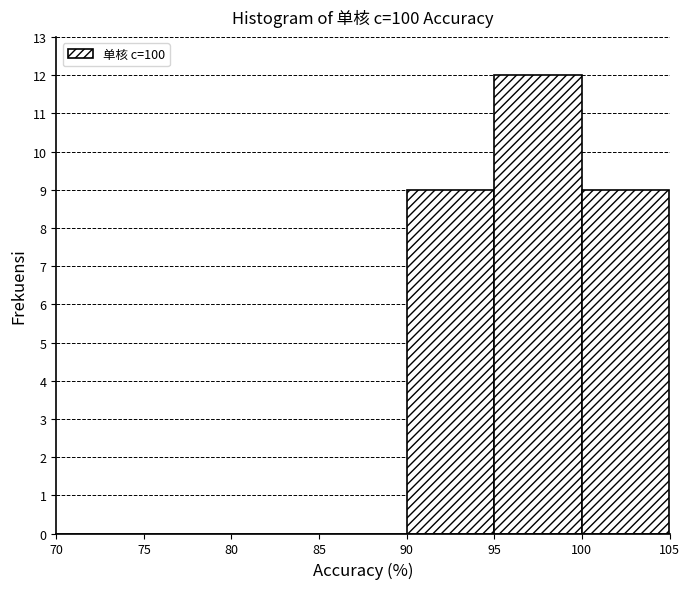

What is the height of the bar covering 100 to 105 on the x-axis? The values are not printed on the chart, so give them approximately, as read against the axis.

9